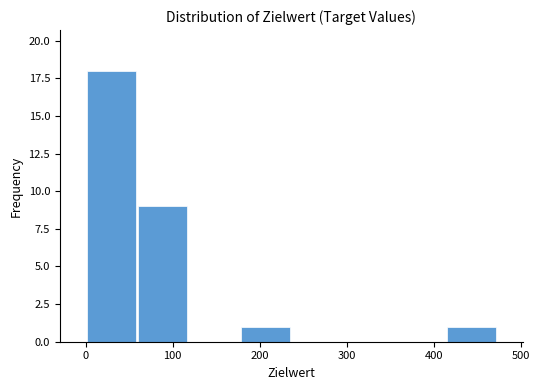

Reading left to right, transcribe this chart: for each bar, give the range it covers on the x-axis and its height. Neither the bar edges nor the heights are printed on the chart, so give them approximately, as read against the axes.

0 to 60: 18
60 to 120: 9
120 to 180: 0
180 to 240: 1
240 to 300: 0
300 to 350: 0
350 to 410: 0
410 to 470: 1